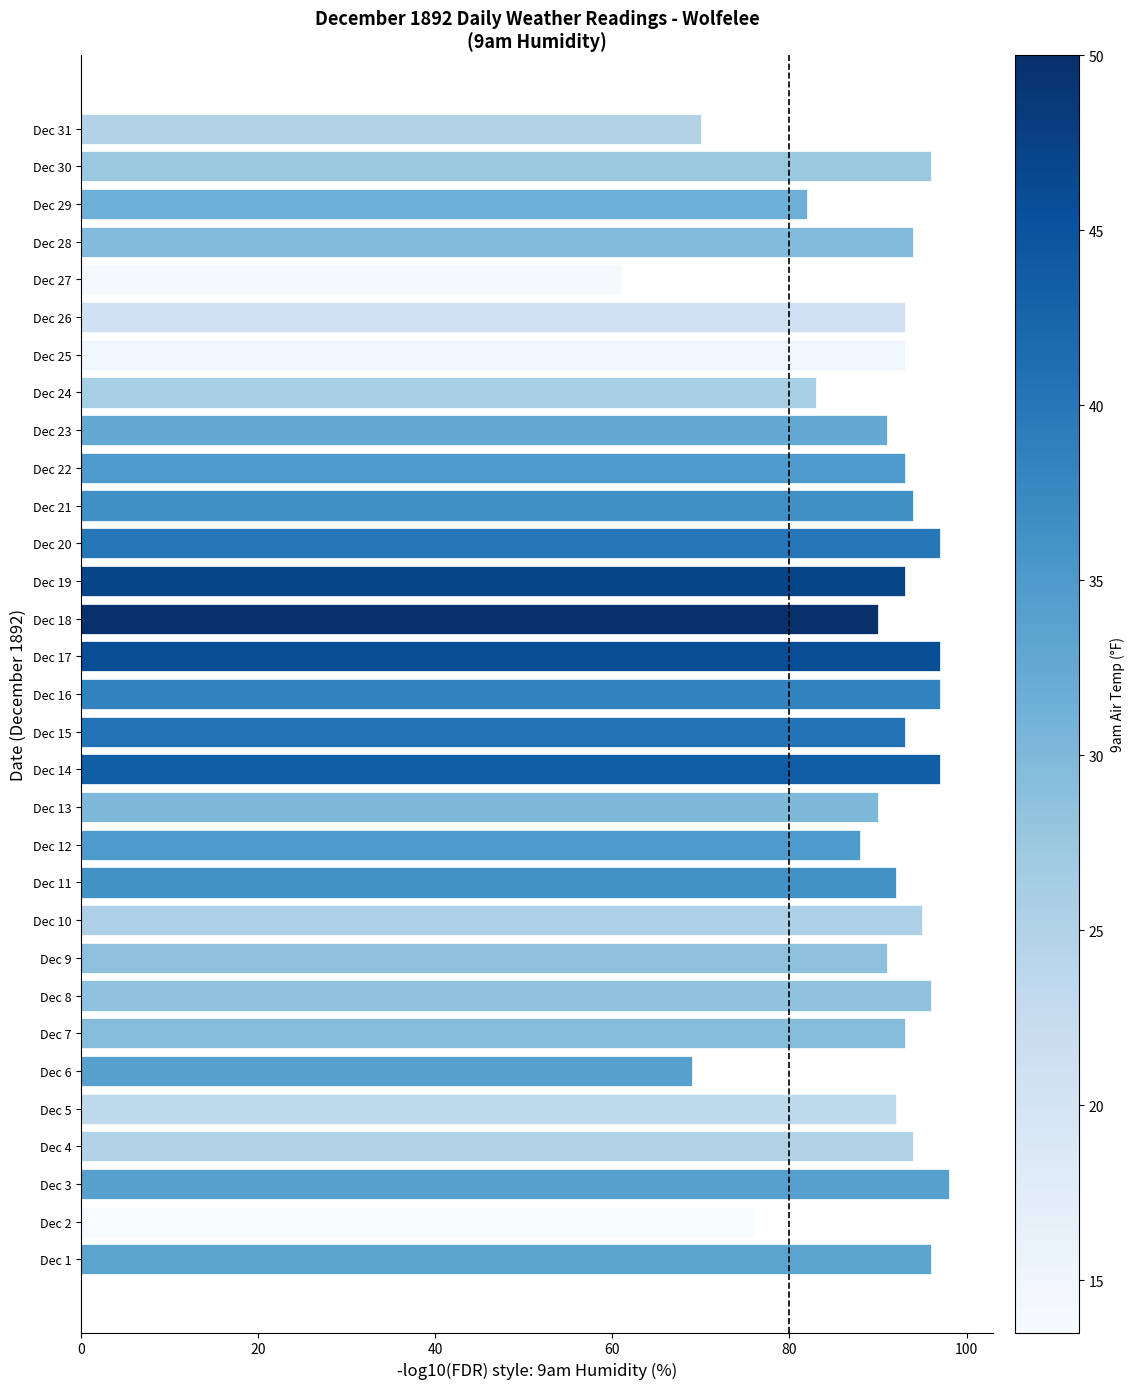

What is the average value?

90